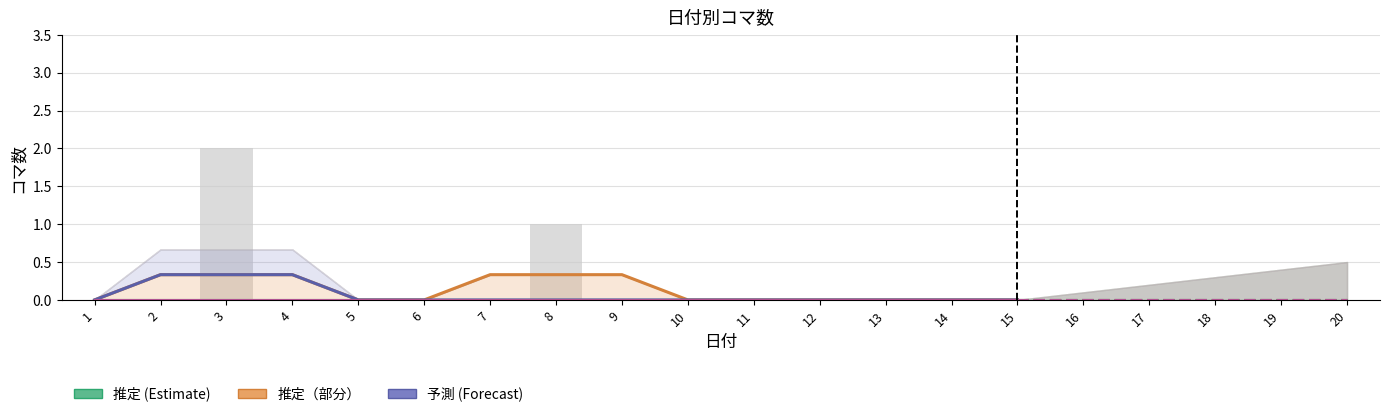

At how many categories does at least one series exceed 0?

6